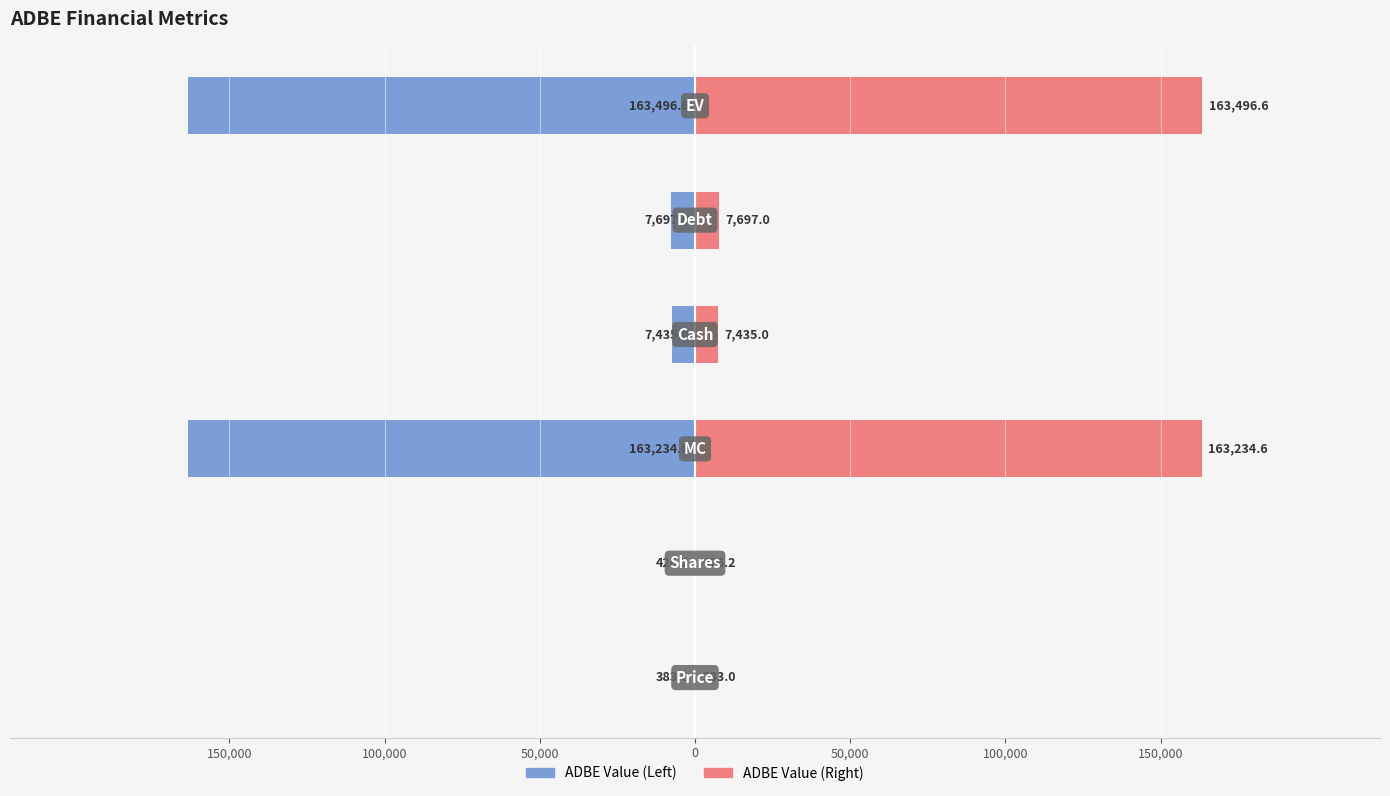

How many bars are there in total?

12